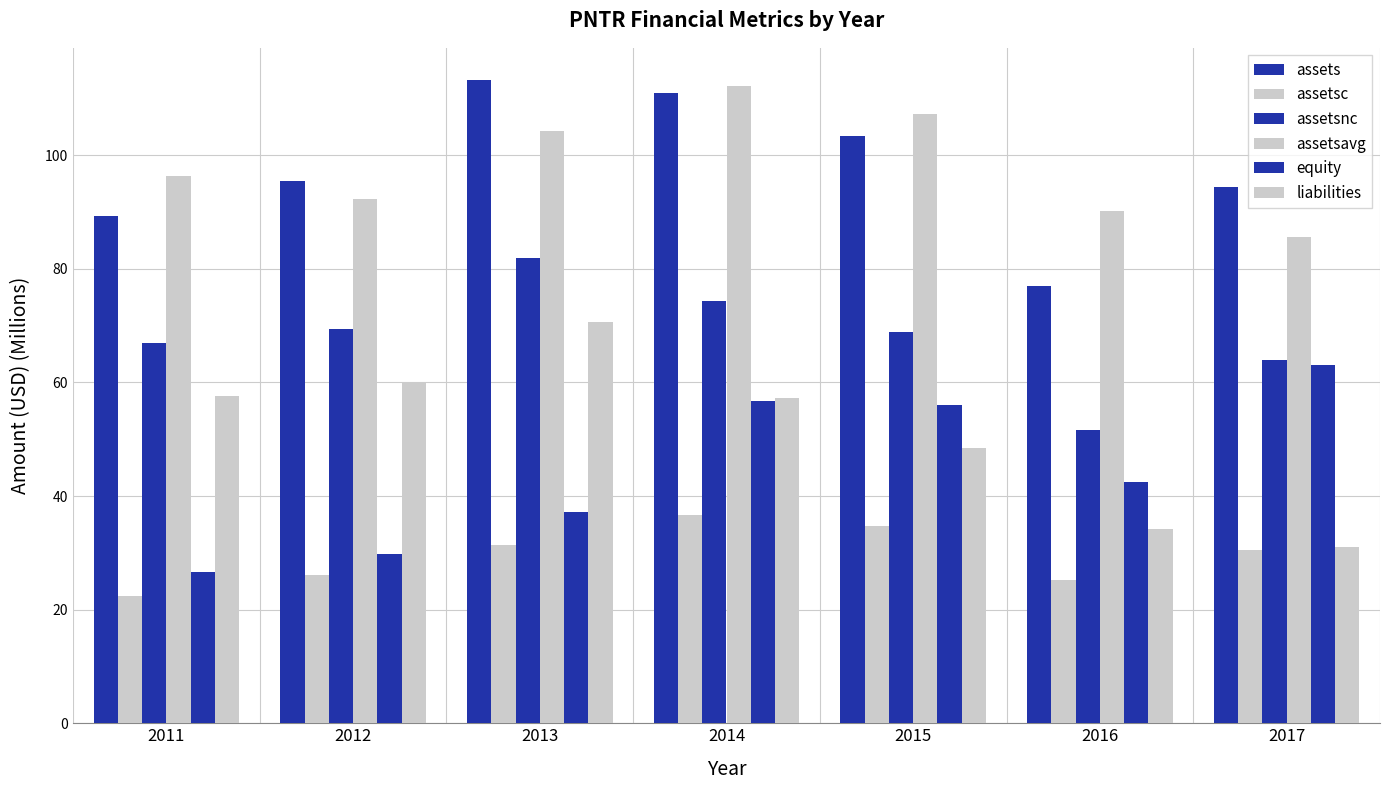

How many values in the assetsc series exceed 30?

4